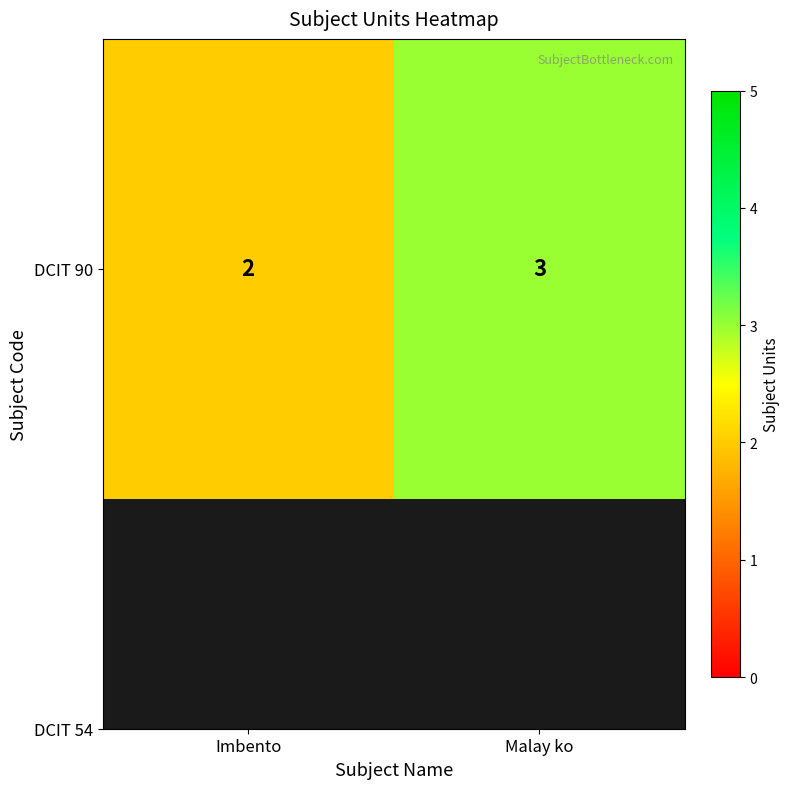

Is it true that the value at Malay ko is 3?

True